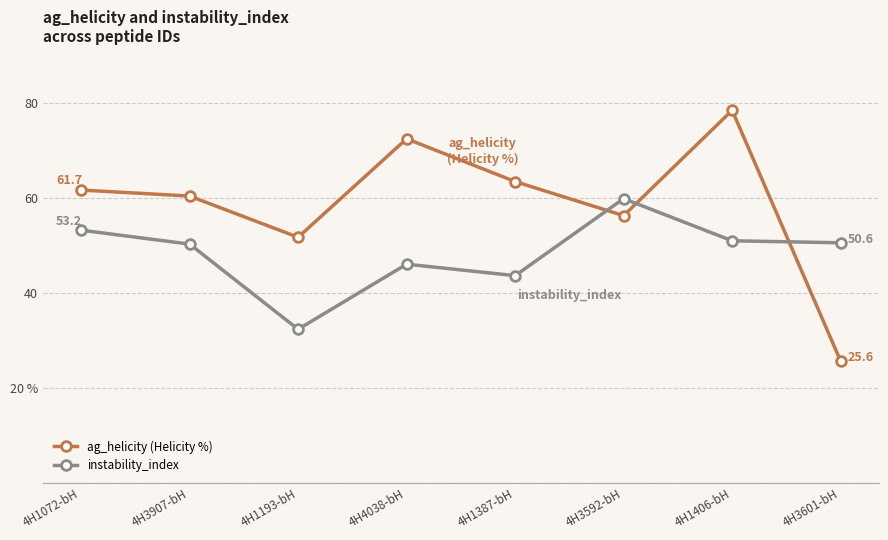

Does the chart have visible grid lines?

Yes